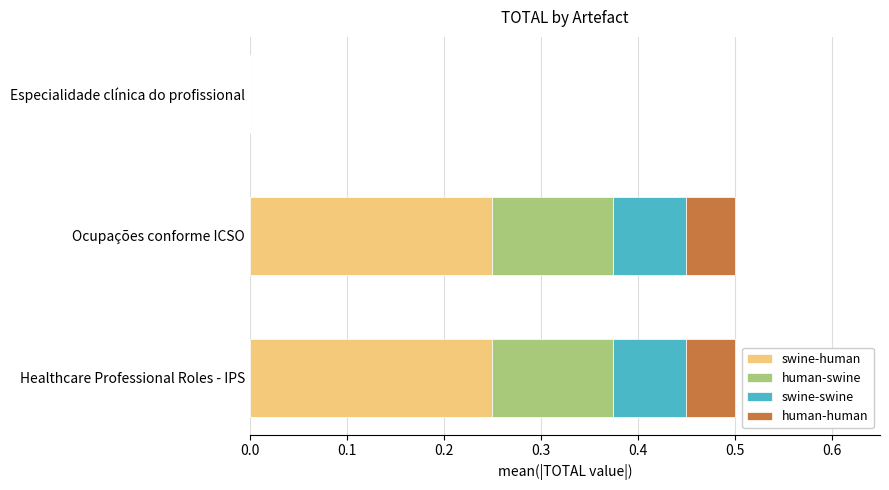

The value of swine-human at Especialidade clínica do profissional is 0.0. True or false?

True